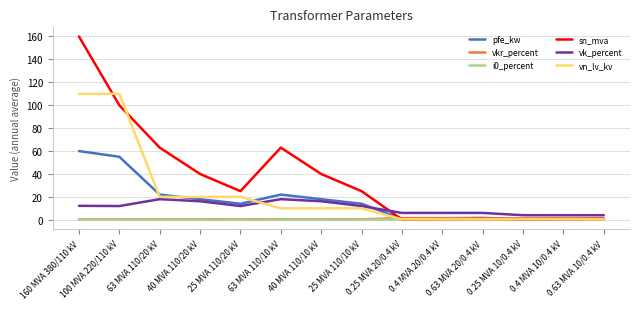

What is the difference between the second highest and second lowest values in the vn_lv_kv series?

109.6